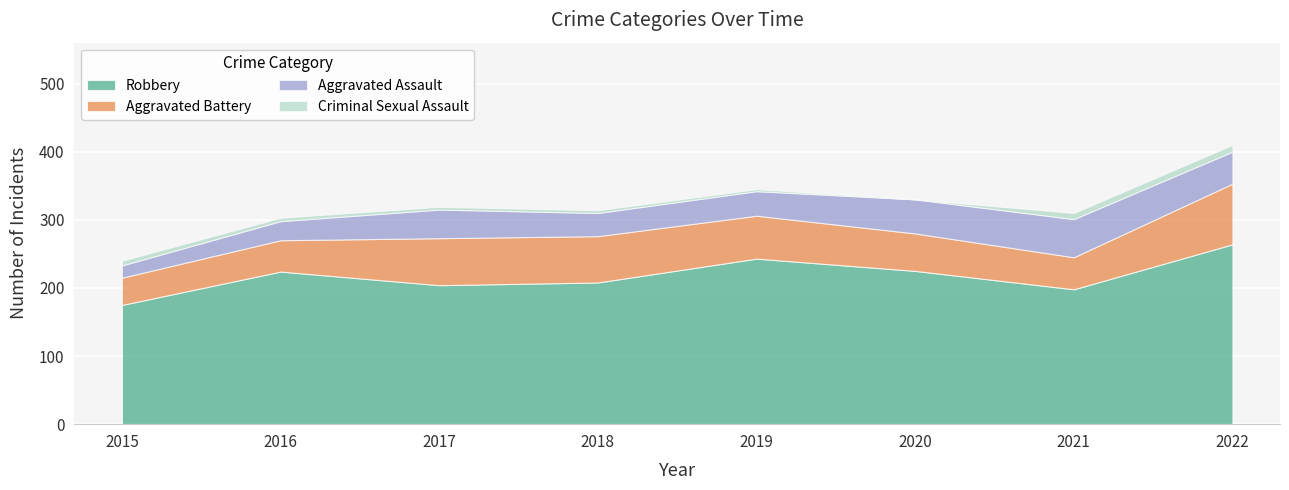

Rank the categories by Aggravated Battery value from lowest to highest.

2015, 2016, 2021, 2020, 2019, 2018, 2017, 2022